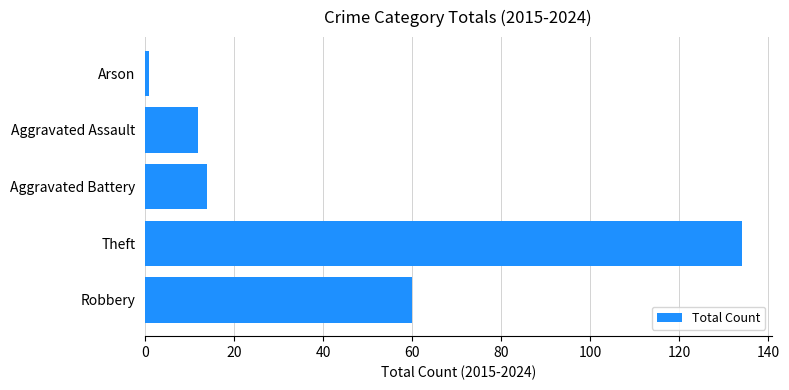

Are the bars grouped side by side (vs. stacked)?

No